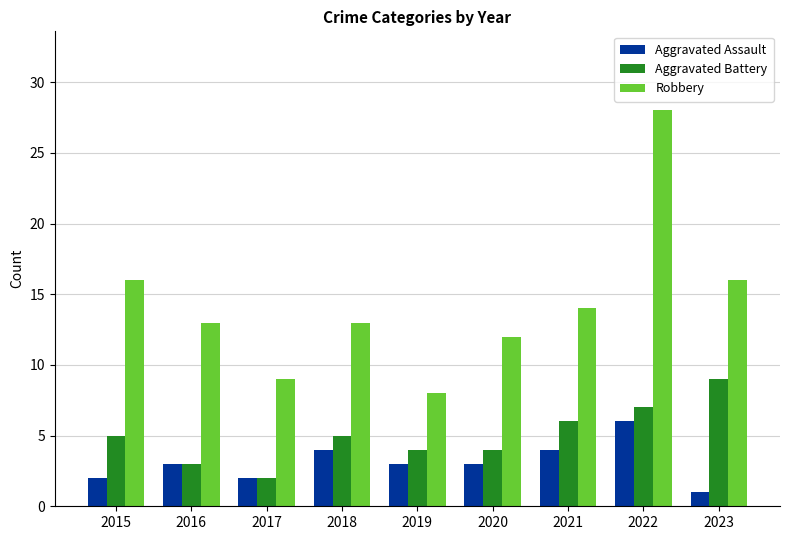

What is the highest value of the Aggravated Battery series?

9